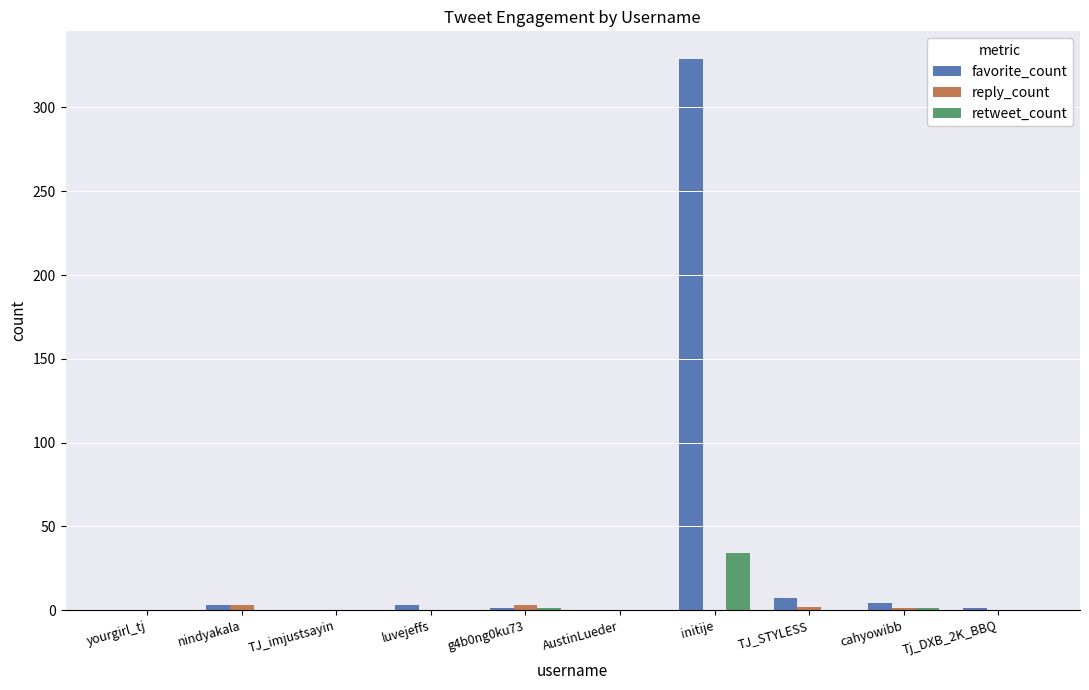

How many groups of bars are there?

10